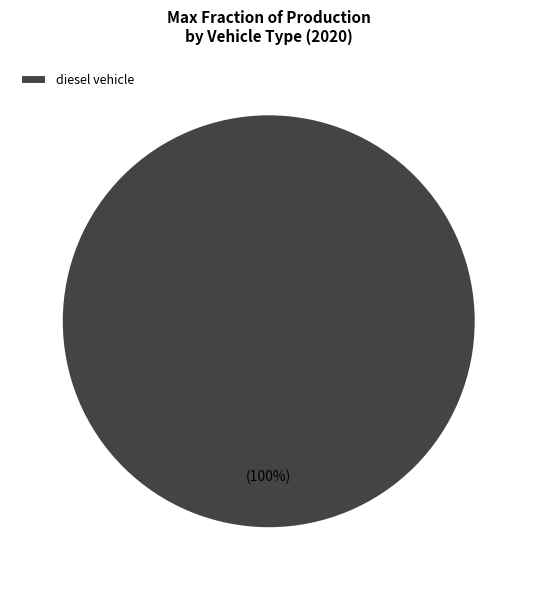

True or false: diesel vehicle accounts for 85% of the total.

False